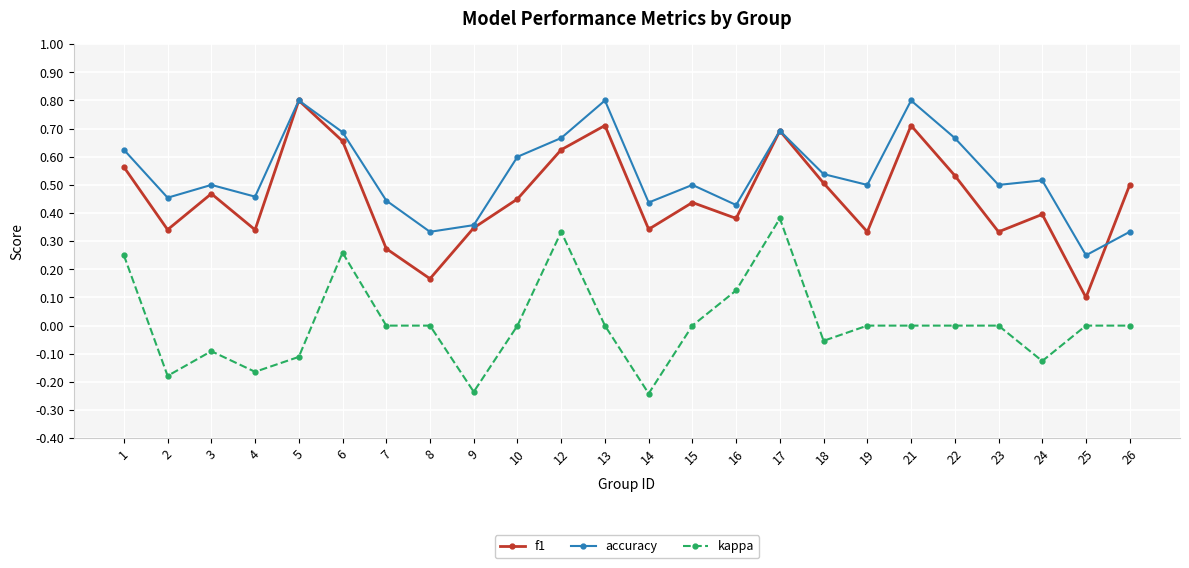

At which label does f1 reach its minimum?

25